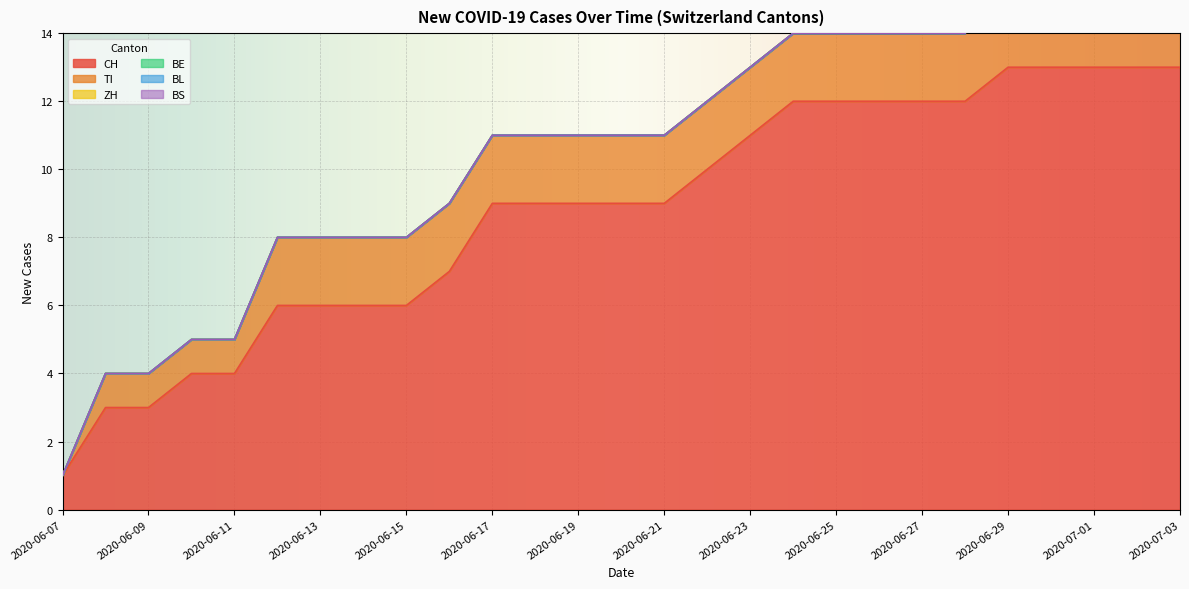

At how many categories does at least one series exceed 4?

22